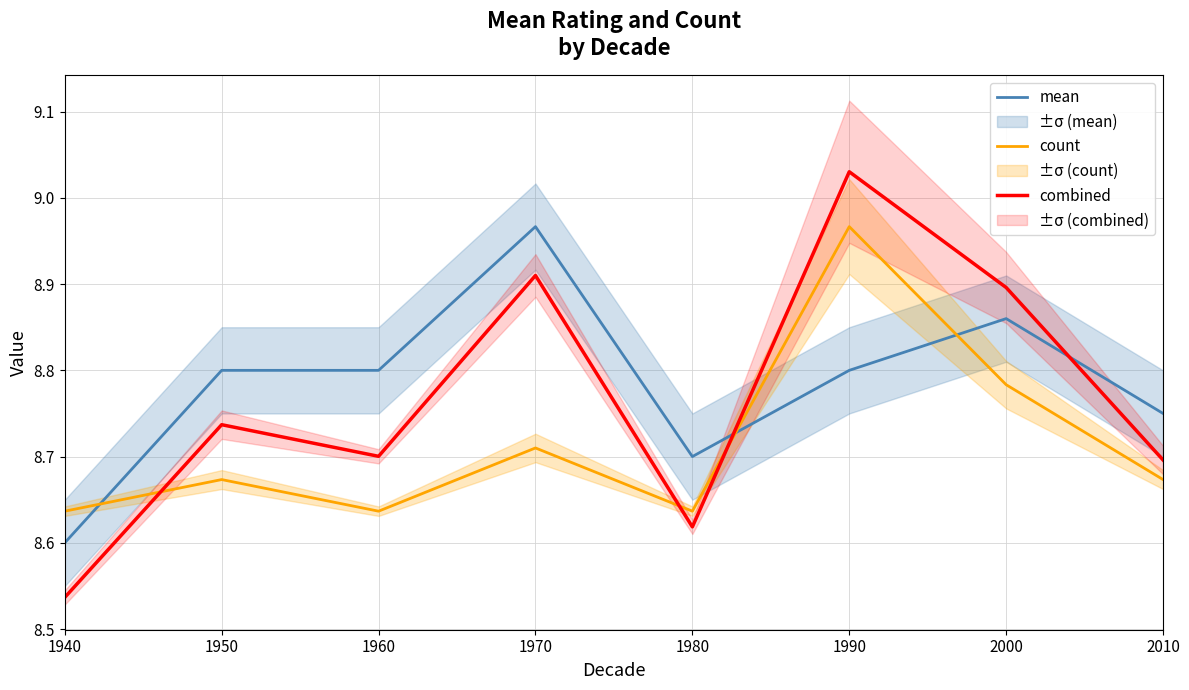

List the series in order of their peak value, highest first.

combined, mean, count